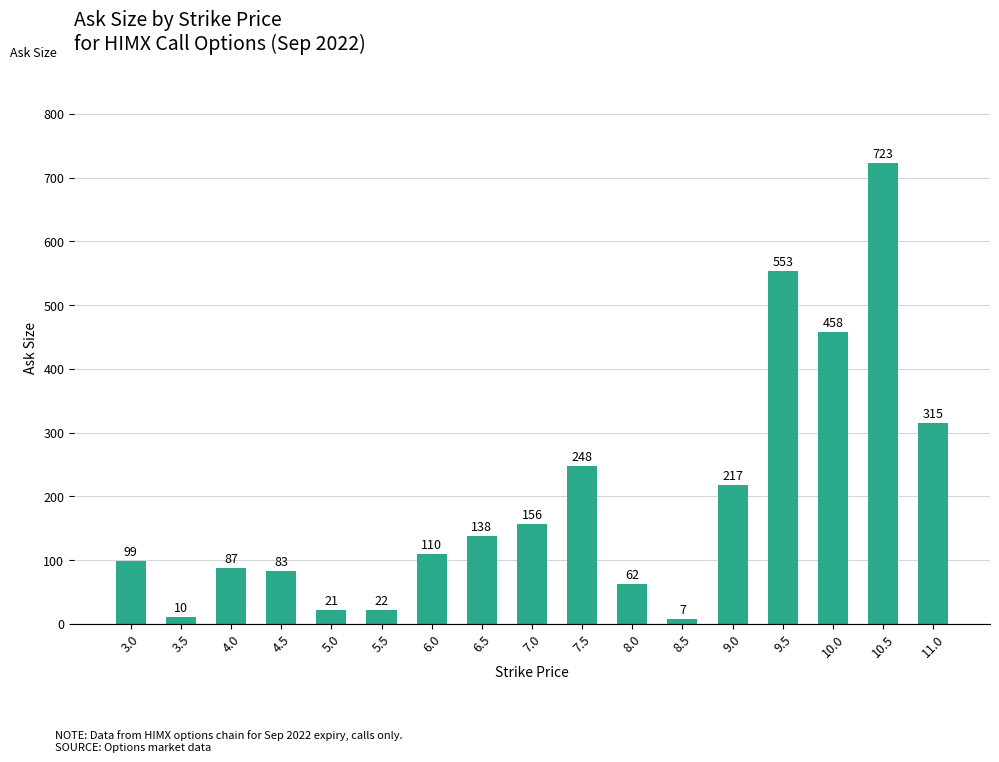

What is the minimum value shown in the chart?

7